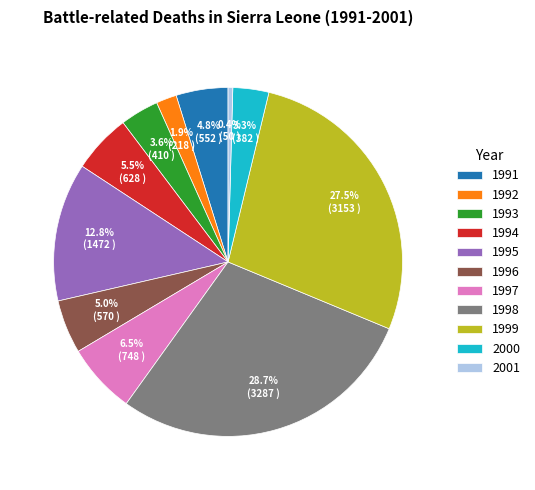

Is there a majority slice in this chart?

No